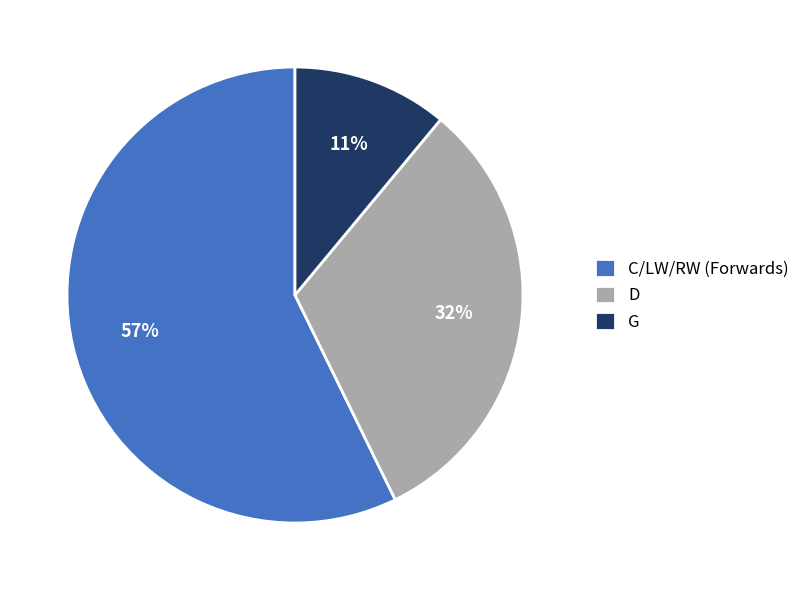

Is it true that G is 11% of the pie?

True